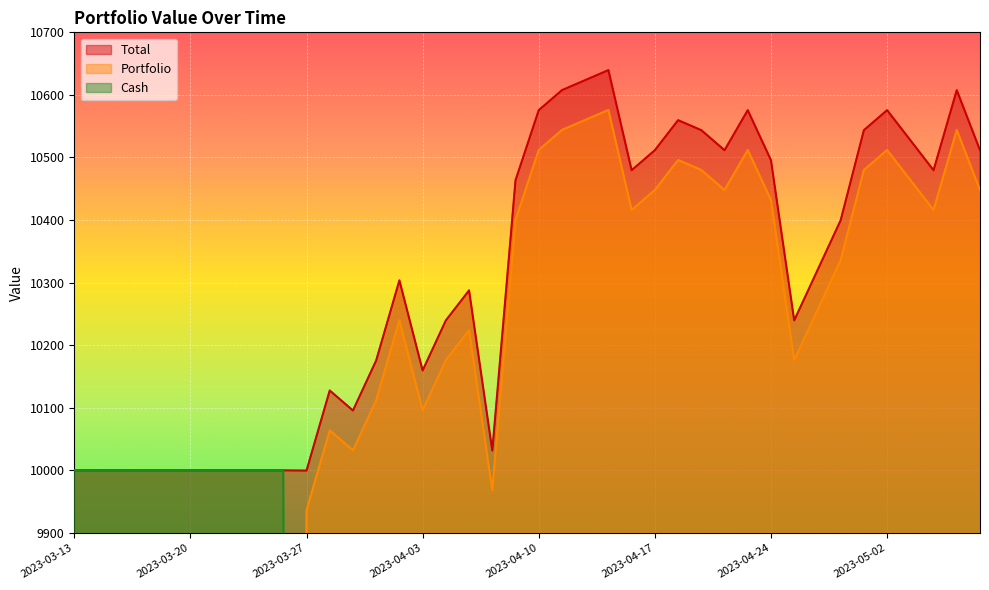

Reading left to right, list all the values displayed in this chart.

Total: 10000.0	10000.0	10000.0	10000.0	10000.0	10000.0	10000.0	10000.0	10000.0	10000.0	9999.6	10127.6	10095.6	10175.6	10303.6	10159.6	10239.6	10287.6	10031.6	10463.6	10575.6	10607.6	10623.6	10639.6	10479.6	10511.6	10559.6	10543.6	10511.6	10575.6	10495.6	10239.6	10319.6	10399.6	10543.6	10575.6	10527.6	10479.6	10607.6	10511.6
Cash: 10000.0	10000.0	10000.0	10000.0	10000.0	10000.0	10000.0	10000.0	10000.0	10000.0	63.6	63.6	63.6	63.6	63.6	63.6	63.6	63.6	63.6	63.6	63.6	63.6	63.6	63.6	63.6	63.6	63.6	63.6	63.6	63.6	63.6	63.6	63.6	63.6	63.6	63.6	63.6	63.6	63.6	63.6
Portfolio: 0.0	0.0	0.0	0.0	0.0	0.0	0.0	0.0	0.0	0.0	9936.0	10064.0	10032.0	10112.0	10240.0	10096.0	10176.0	10224.0	9968.0	10400.0	10512.0	10544.0	10560.0	10576.0	10416.0	10448.0	10496.0	10480.0	10448.0	10512.0	10432.0	10176.0	10256.0	10336.0	10480.0	10512.0	10464.0	10416.0	10544.0	10448.0